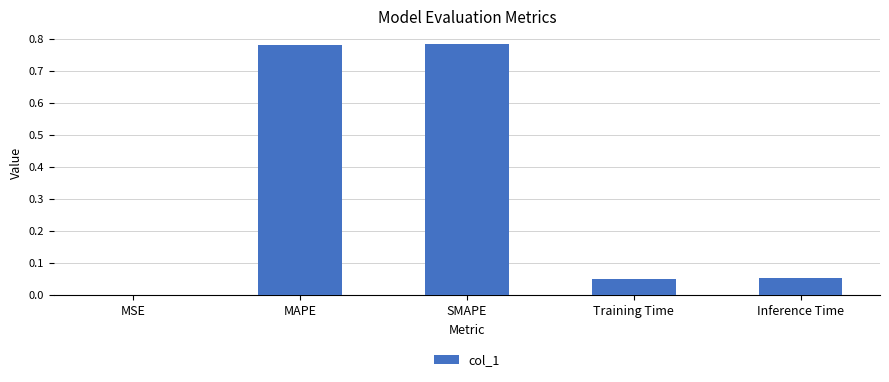

The value at MAPE is 0.3. True or false?

False